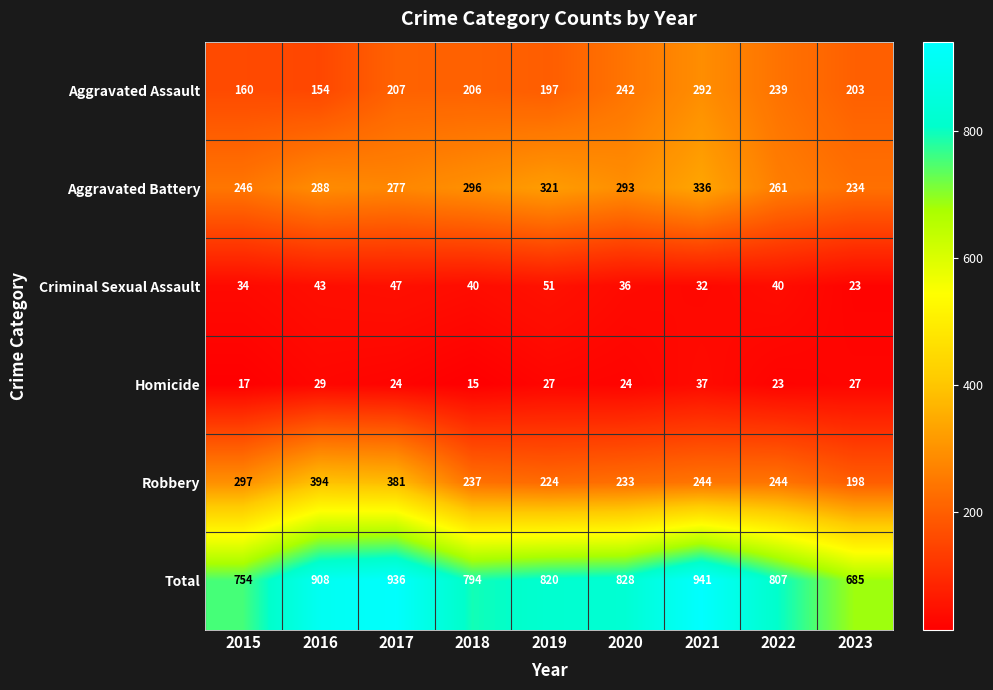

At which category is the sum across all series the highest?

2021